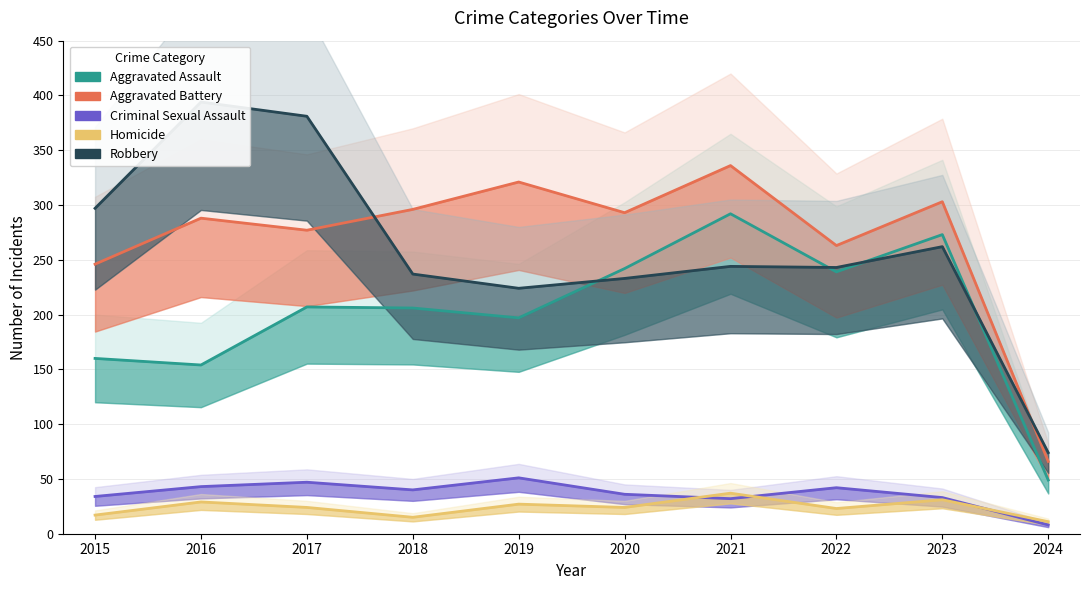

Reading right to left, transcribe all the data shown in this chart.

Aggravated Assault: 49	273	239	292	242	197	206	207	154	160
Aggravated Battery: 66	303	263	336	293	321	296	277	288	246
Criminal Sexual Assault: 8	33	42	32	36	51	40	47	43	34
Homicide: 11	31	23	37	24	27	15	24	29	17
Robbery: 74	262	243	244	233	224	237	381	394	297